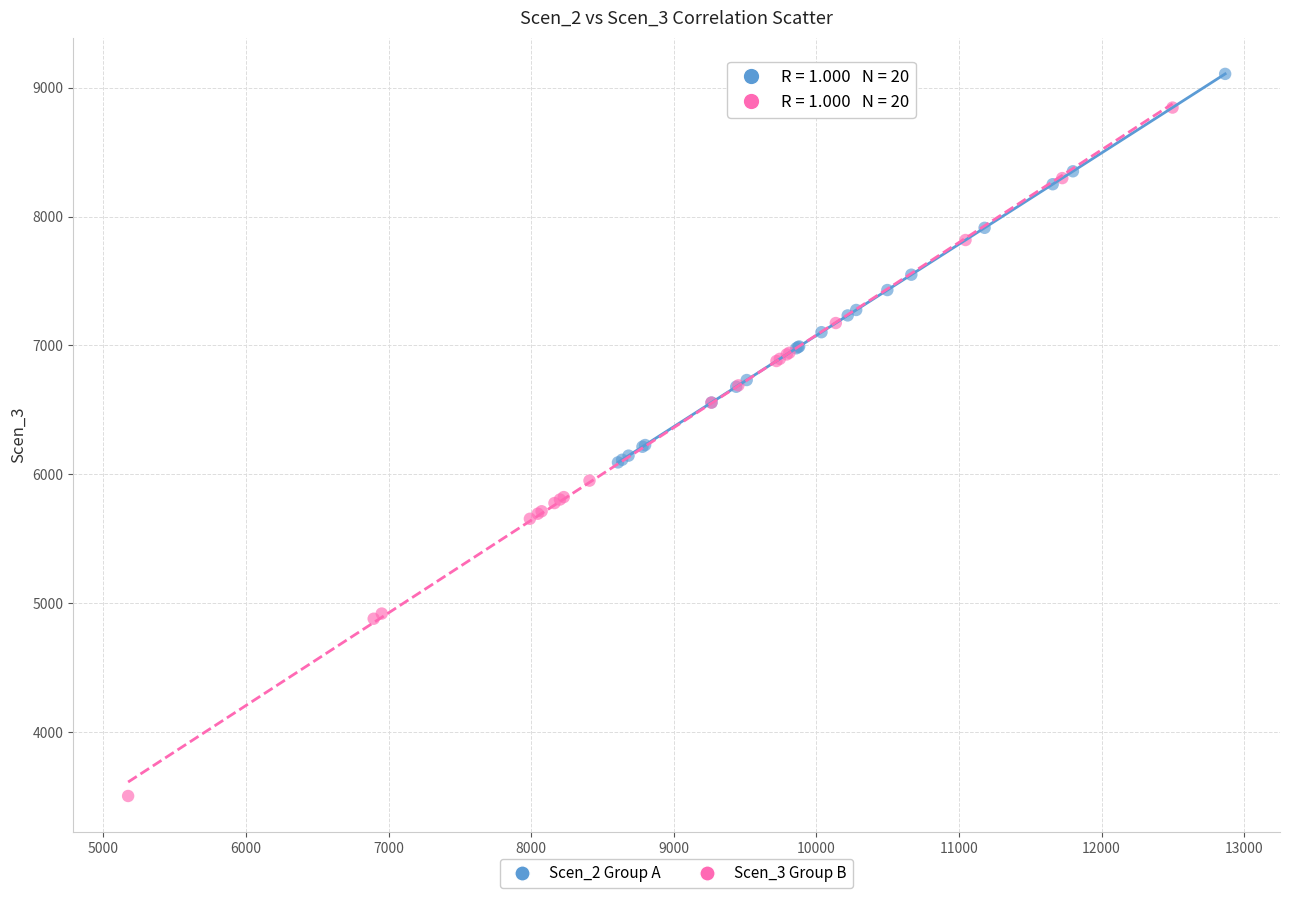

Which series reaches the maximum Y coordinate?

Scen_2 Group A